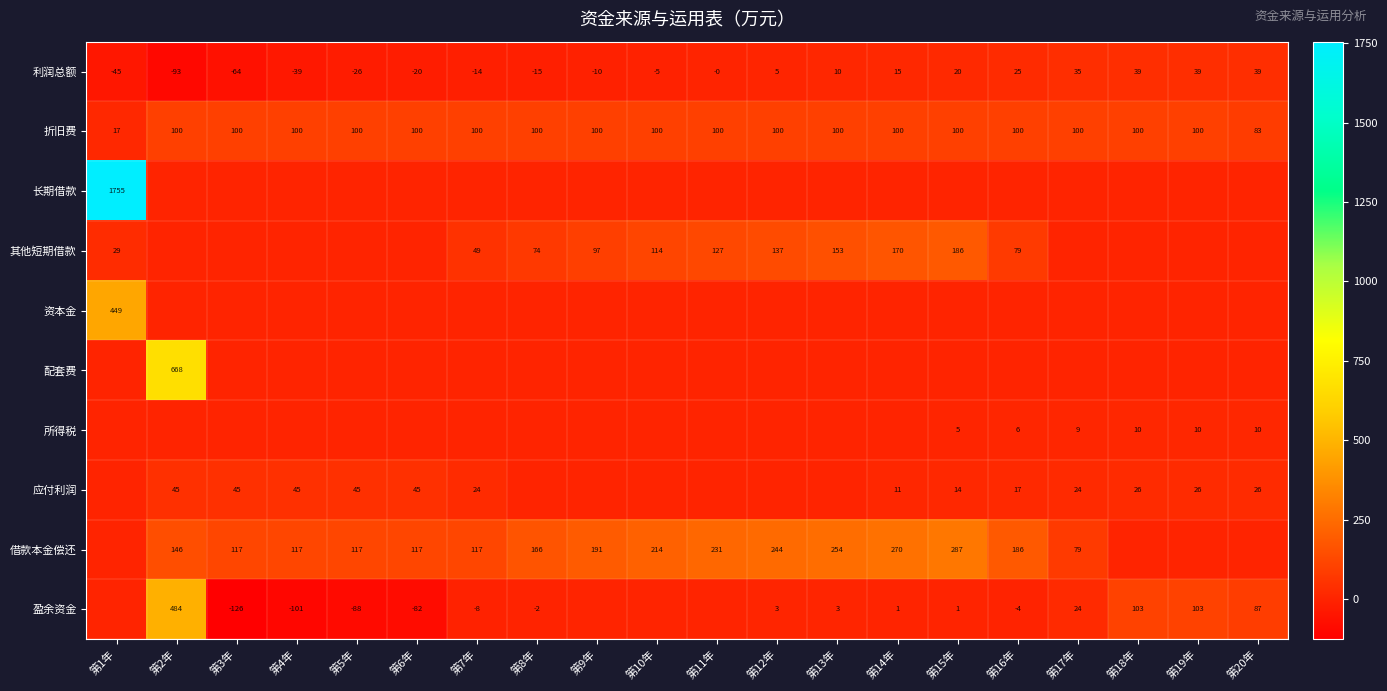

The 借款本金偿还 series shows 43 at 第6年. True or false?

False